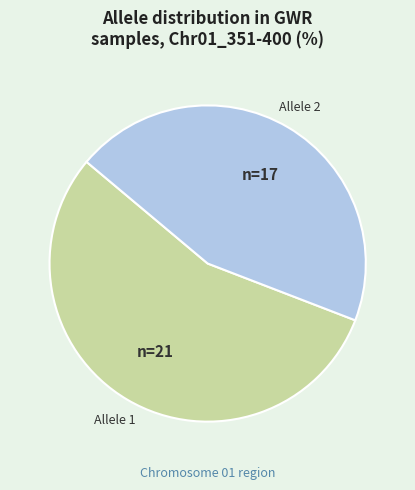

Is there any slice that represents more than half of the pie?

Yes